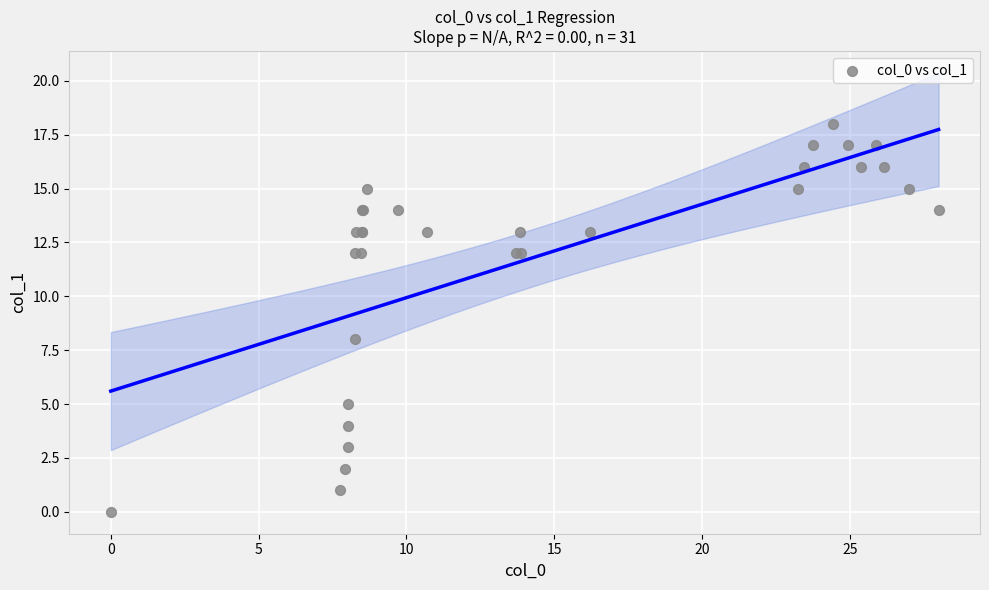

What Y value in the scatter plot is closest to 9?

8